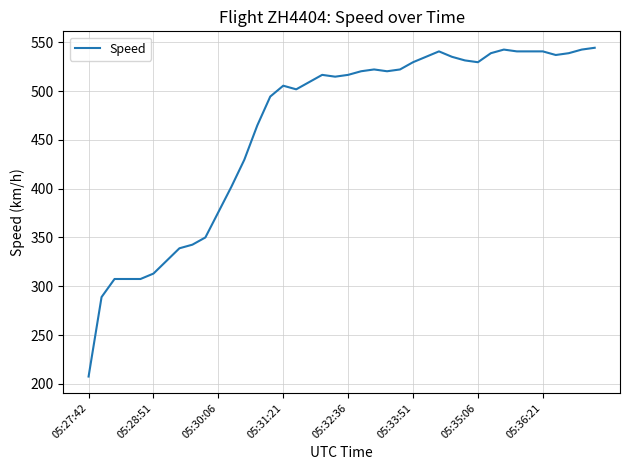

What is the smallest value displayed?

207.4